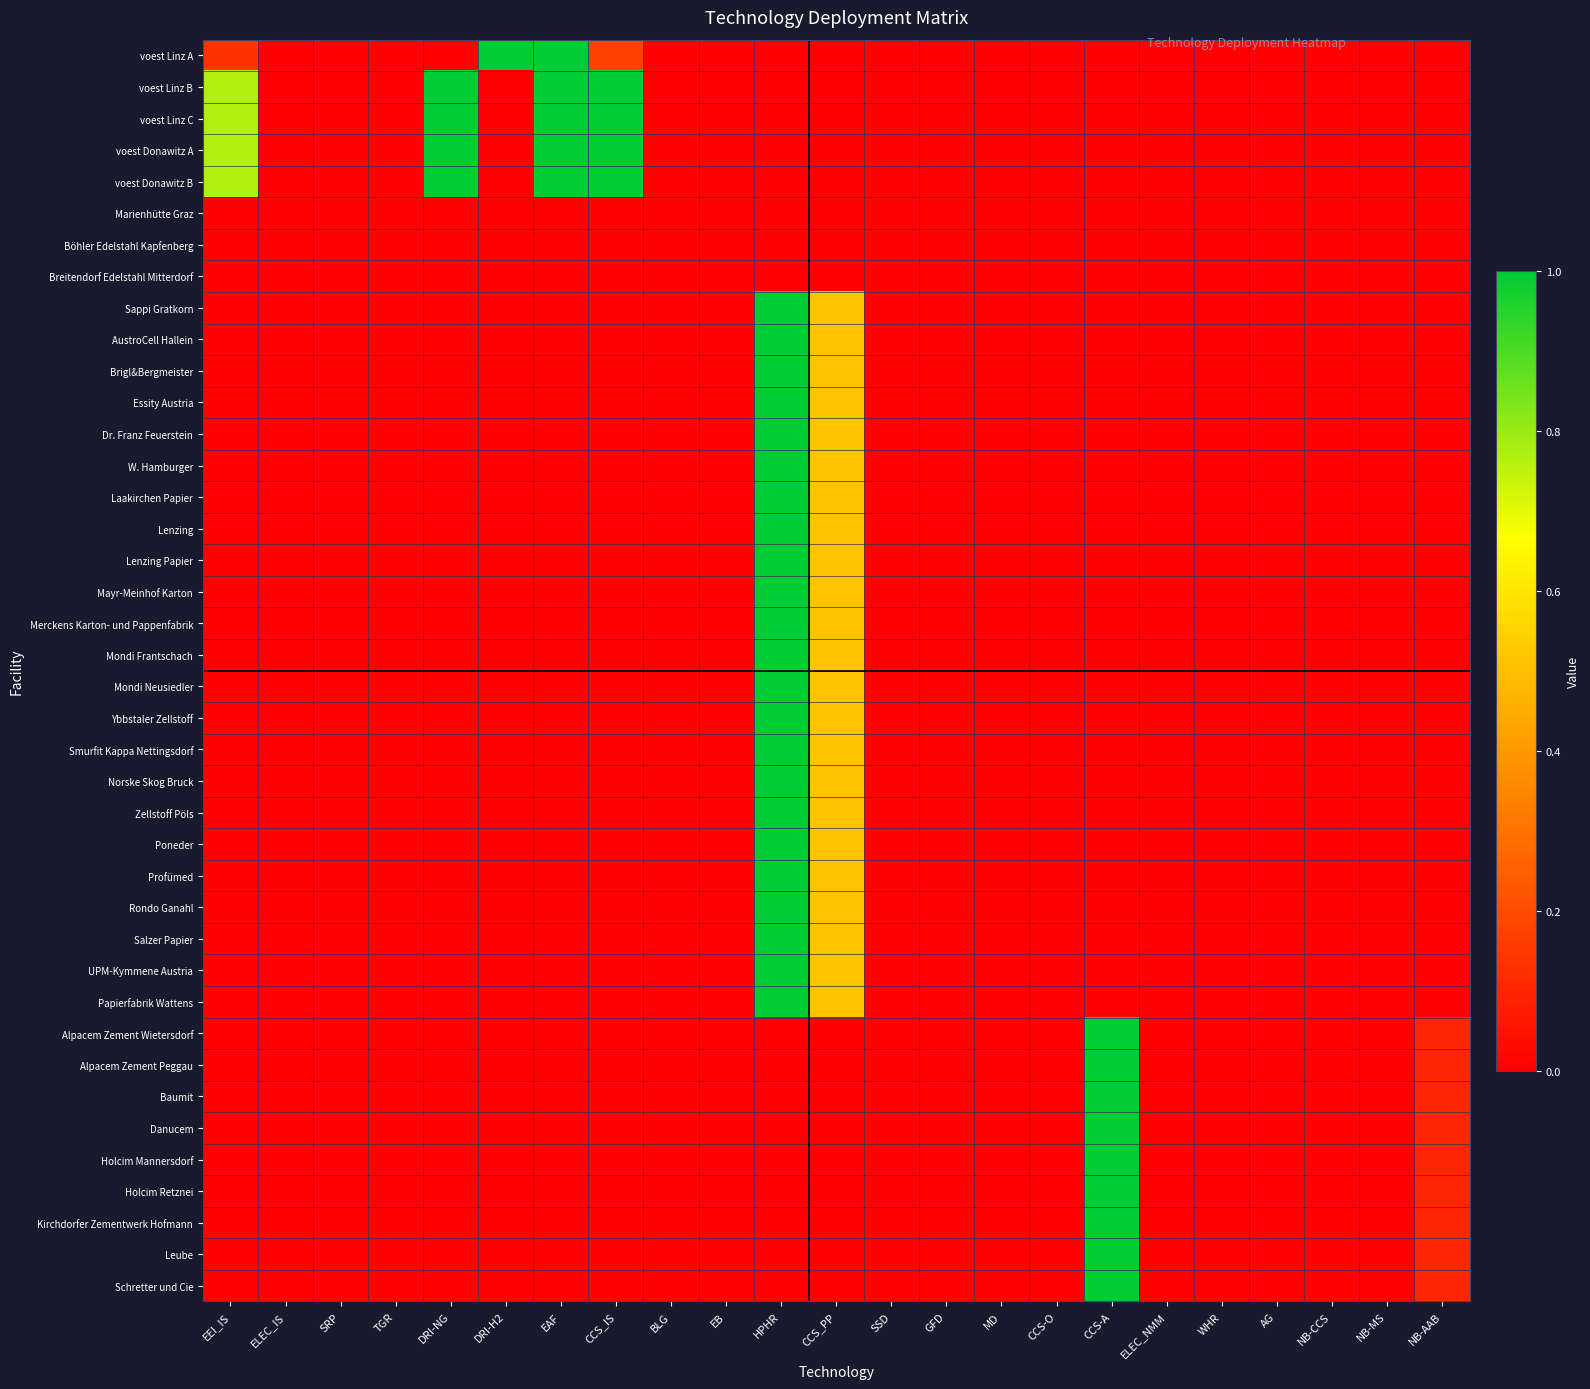

Reading right to left, transcribe all the data shown in this chart.

voest Linz A: NB-AAB=0.0	NB-MS=0.0	NB-CCS=0.0	AG=0.0	WHR=0.0	ELEC_NMM=0.0	CCS-A=0.0	CCS-O=0.0	MD=0.0	GFD=0.0	SSD=0.0	CCS_PP=0.0	HPHR=0.0	EB=0.0	BLG=0.0	CCS_IS=0.2	EAF=1.0	DRI-H2=1.0	DRI-NG=0.0	TGR=0.0	SRP=0.0	ELEC_IS=0.0	EEI_IS=0.1
voest Linz B: NB-AAB=0.0	NB-MS=0.0	NB-CCS=0.0	AG=0.0	WHR=0.0	ELEC_NMM=0.0	CCS-A=0.0	CCS-O=0.0	MD=0.0	GFD=0.0	SSD=0.0	CCS_PP=0.0	HPHR=0.0	EB=0.0	BLG=0.0	CCS_IS=1.0	EAF=1.0	DRI-H2=0.0	DRI-NG=1.0	TGR=0.0	SRP=0.0	ELEC_IS=0.0	EEI_IS=0.8
voest Linz C: NB-AAB=0.0	NB-MS=0.0	NB-CCS=0.0	AG=0.0	WHR=0.0	ELEC_NMM=0.0	CCS-A=0.0	CCS-O=0.0	MD=0.0	GFD=0.0	SSD=0.0	CCS_PP=0.0	HPHR=0.0	EB=0.0	BLG=0.0	CCS_IS=1.0	EAF=1.0	DRI-H2=0.0	DRI-NG=1.0	TGR=0.0	SRP=0.0	ELEC_IS=0.0	EEI_IS=0.8
voest Donawitz A: NB-AAB=0.0	NB-MS=0.0	NB-CCS=0.0	AG=0.0	WHR=0.0	ELEC_NMM=0.0	CCS-A=0.0	CCS-O=0.0	MD=0.0	GFD=0.0	SSD=0.0	CCS_PP=0.0	HPHR=0.0	EB=0.0	BLG=0.0	CCS_IS=1.0	EAF=1.0	DRI-H2=0.0	DRI-NG=1.0	TGR=0.0	SRP=0.0	ELEC_IS=0.0	EEI_IS=0.8
voest Donawitz B: NB-AAB=0.0	NB-MS=0.0	NB-CCS=0.0	AG=0.0	WHR=0.0	ELEC_NMM=0.0	CCS-A=0.0	CCS-O=0.0	MD=0.0	GFD=0.0	SSD=0.0	CCS_PP=0.0	HPHR=0.0	EB=0.0	BLG=0.0	CCS_IS=1.0	EAF=1.0	DRI-H2=0.0	DRI-NG=1.0	TGR=0.0	SRP=0.0	ELEC_IS=0.0	EEI_IS=0.8
Marienhütte Graz: NB-AAB=0.0	NB-MS=0.0	NB-CCS=0.0	AG=0.0	WHR=0.0	ELEC_NMM=0.0	CCS-A=0.0	CCS-O=0.0	MD=0.0	GFD=0.0	SSD=0.0	CCS_PP=0.0	HPHR=0.0	EB=0.0	BLG=0.0	CCS_IS=0.0	EAF=0.0	DRI-H2=0.0	DRI-NG=0.0	TGR=0.0	SRP=0.0	ELEC_IS=0.0	EEI_IS=0.0
Böhler Edelstahl Kapfenberg: NB-AAB=0.0	NB-MS=0.0	NB-CCS=0.0	AG=0.0	WHR=0.0	ELEC_NMM=0.0	CCS-A=0.0	CCS-O=0.0	MD=0.0	GFD=0.0	SSD=0.0	CCS_PP=0.0	HPHR=0.0	EB=0.0	BLG=0.0	CCS_IS=0.0	EAF=0.0	DRI-H2=0.0	DRI-NG=0.0	TGR=0.0	SRP=0.0	ELEC_IS=0.0	EEI_IS=0.0
Breitendorf Edelstahl Mitterdorf: NB-AAB=0.0	NB-MS=0.0	NB-CCS=0.0	AG=0.0	WHR=0.0	ELEC_NMM=0.0	CCS-A=0.0	CCS-O=0.0	MD=0.0	GFD=0.0	SSD=0.0	CCS_PP=0.0	HPHR=0.0	EB=0.0	BLG=0.0	CCS_IS=0.0	EAF=0.0	DRI-H2=0.0	DRI-NG=0.0	TGR=0.0	SRP=0.0	ELEC_IS=0.0	EEI_IS=0.0
Sappi Gratkorn: NB-AAB=0.0	NB-MS=0.0	NB-CCS=0.0	AG=0.0	WHR=0.0	ELEC_NMM=0.0	CCS-A=0.0	CCS-O=0.0	MD=0.0	GFD=0.0	SSD=0.0	CCS_PP=0.5	HPHR=1.0	EB=0.0	BLG=0.0	CCS_IS=0.0	EAF=0.0	DRI-H2=0.0	DRI-NG=0.0	TGR=0.0	SRP=0.0	ELEC_IS=0.0	EEI_IS=0.0
AustroCell Hallein: NB-AAB=0.0	NB-MS=0.0	NB-CCS=0.0	AG=0.0	WHR=0.0	ELEC_NMM=0.0	CCS-A=0.0	CCS-O=0.0	MD=0.0	GFD=0.0	SSD=0.0	CCS_PP=0.5	HPHR=1.0	EB=0.0	BLG=0.0	CCS_IS=0.0	EAF=0.0	DRI-H2=0.0	DRI-NG=0.0	TGR=0.0	SRP=0.0	ELEC_IS=0.0	EEI_IS=0.0
Brigl&Bergmeister: NB-AAB=0.0	NB-MS=0.0	NB-CCS=0.0	AG=0.0	WHR=0.0	ELEC_NMM=0.0	CCS-A=0.0	CCS-O=0.0	MD=0.0	GFD=0.0	SSD=0.0	CCS_PP=0.5	HPHR=1.0	EB=0.0	BLG=0.0	CCS_IS=0.0	EAF=0.0	DRI-H2=0.0	DRI-NG=0.0	TGR=0.0	SRP=0.0	ELEC_IS=0.0	EEI_IS=0.0
Essity Austria: NB-AAB=0.0	NB-MS=0.0	NB-CCS=0.0	AG=0.0	WHR=0.0	ELEC_NMM=0.0	CCS-A=0.0	CCS-O=0.0	MD=0.0	GFD=0.0	SSD=0.0	CCS_PP=0.5	HPHR=1.0	EB=0.0	BLG=0.0	CCS_IS=0.0	EAF=0.0	DRI-H2=0.0	DRI-NG=0.0	TGR=0.0	SRP=0.0	ELEC_IS=0.0	EEI_IS=0.0
Dr. Franz Feuerstein: NB-AAB=0.0	NB-MS=0.0	NB-CCS=0.0	AG=0.0	WHR=0.0	ELEC_NMM=0.0	CCS-A=0.0	CCS-O=0.0	MD=0.0	GFD=0.0	SSD=0.0	CCS_PP=0.5	HPHR=1.0	EB=0.0	BLG=0.0	CCS_IS=0.0	EAF=0.0	DRI-H2=0.0	DRI-NG=0.0	TGR=0.0	SRP=0.0	ELEC_IS=0.0	EEI_IS=0.0
W. Hamburger: NB-AAB=0.0	NB-MS=0.0	NB-CCS=0.0	AG=0.0	WHR=0.0	ELEC_NMM=0.0	CCS-A=0.0	CCS-O=0.0	MD=0.0	GFD=0.0	SSD=0.0	CCS_PP=0.5	HPHR=1.0	EB=0.0	BLG=0.0	CCS_IS=0.0	EAF=0.0	DRI-H2=0.0	DRI-NG=0.0	TGR=0.0	SRP=0.0	ELEC_IS=0.0	EEI_IS=0.0
Laakirchen Papier: NB-AAB=0.0	NB-MS=0.0	NB-CCS=0.0	AG=0.0	WHR=0.0	ELEC_NMM=0.0	CCS-A=0.0	CCS-O=0.0	MD=0.0	GFD=0.0	SSD=0.0	CCS_PP=0.5	HPHR=1.0	EB=0.0	BLG=0.0	CCS_IS=0.0	EAF=0.0	DRI-H2=0.0	DRI-NG=0.0	TGR=0.0	SRP=0.0	ELEC_IS=0.0	EEI_IS=0.0
Lenzing: NB-AAB=0.0	NB-MS=0.0	NB-CCS=0.0	AG=0.0	WHR=0.0	ELEC_NMM=0.0	CCS-A=0.0	CCS-O=0.0	MD=0.0	GFD=0.0	SSD=0.0	CCS_PP=0.5	HPHR=1.0	EB=0.0	BLG=0.0	CCS_IS=0.0	EAF=0.0	DRI-H2=0.0	DRI-NG=0.0	TGR=0.0	SRP=0.0	ELEC_IS=0.0	EEI_IS=0.0
Lenzing Papier: NB-AAB=0.0	NB-MS=0.0	NB-CCS=0.0	AG=0.0	WHR=0.0	ELEC_NMM=0.0	CCS-A=0.0	CCS-O=0.0	MD=0.0	GFD=0.0	SSD=0.0	CCS_PP=0.5	HPHR=1.0	EB=0.0	BLG=0.0	CCS_IS=0.0	EAF=0.0	DRI-H2=0.0	DRI-NG=0.0	TGR=0.0	SRP=0.0	ELEC_IS=0.0	EEI_IS=0.0
Mayr-Meinhof Karton: NB-AAB=0.0	NB-MS=0.0	NB-CCS=0.0	AG=0.0	WHR=0.0	ELEC_NMM=0.0	CCS-A=0.0	CCS-O=0.0	MD=0.0	GFD=0.0	SSD=0.0	CCS_PP=0.5	HPHR=1.0	EB=0.0	BLG=0.0	CCS_IS=0.0	EAF=0.0	DRI-H2=0.0	DRI-NG=0.0	TGR=0.0	SRP=0.0	ELEC_IS=0.0	EEI_IS=0.0
Merckens Karton- und Pappenfabrik: NB-AAB=0.0	NB-MS=0.0	NB-CCS=0.0	AG=0.0	WHR=0.0	ELEC_NMM=0.0	CCS-A=0.0	CCS-O=0.0	MD=0.0	GFD=0.0	SSD=0.0	CCS_PP=0.5	HPHR=1.0	EB=0.0	BLG=0.0	CCS_IS=0.0	EAF=0.0	DRI-H2=0.0	DRI-NG=0.0	TGR=0.0	SRP=0.0	ELEC_IS=0.0	EEI_IS=0.0
Mondi Frantschach: NB-AAB=0.0	NB-MS=0.0	NB-CCS=0.0	AG=0.0	WHR=0.0	ELEC_NMM=0.0	CCS-A=0.0	CCS-O=0.0	MD=0.0	GFD=0.0	SSD=0.0	CCS_PP=0.5	HPHR=1.0	EB=0.0	BLG=0.0	CCS_IS=0.0	EAF=0.0	DRI-H2=0.0	DRI-NG=0.0	TGR=0.0	SRP=0.0	ELEC_IS=0.0	EEI_IS=0.0
Mondi Neusiedler: NB-AAB=0.0	NB-MS=0.0	NB-CCS=0.0	AG=0.0	WHR=0.0	ELEC_NMM=0.0	CCS-A=0.0	CCS-O=0.0	MD=0.0	GFD=0.0	SSD=0.0	CCS_PP=0.5	HPHR=1.0	EB=0.0	BLG=0.0	CCS_IS=0.0	EAF=0.0	DRI-H2=0.0	DRI-NG=0.0	TGR=0.0	SRP=0.0	ELEC_IS=0.0	EEI_IS=0.0
Ybbstaler Zellstoff: NB-AAB=0.0	NB-MS=0.0	NB-CCS=0.0	AG=0.0	WHR=0.0	ELEC_NMM=0.0	CCS-A=0.0	CCS-O=0.0	MD=0.0	GFD=0.0	SSD=0.0	CCS_PP=0.5	HPHR=1.0	EB=0.0	BLG=0.0	CCS_IS=0.0	EAF=0.0	DRI-H2=0.0	DRI-NG=0.0	TGR=0.0	SRP=0.0	ELEC_IS=0.0	EEI_IS=0.0
Smurfit Kappa Nettingsdorf: NB-AAB=0.0	NB-MS=0.0	NB-CCS=0.0	AG=0.0	WHR=0.0	ELEC_NMM=0.0	CCS-A=0.0	CCS-O=0.0	MD=0.0	GFD=0.0	SSD=0.0	CCS_PP=0.5	HPHR=1.0	EB=0.0	BLG=0.0	CCS_IS=0.0	EAF=0.0	DRI-H2=0.0	DRI-NG=0.0	TGR=0.0	SRP=0.0	ELEC_IS=0.0	EEI_IS=0.0
Norske Skog Bruck: NB-AAB=0.0	NB-MS=0.0	NB-CCS=0.0	AG=0.0	WHR=0.0	ELEC_NMM=0.0	CCS-A=0.0	CCS-O=0.0	MD=0.0	GFD=0.0	SSD=0.0	CCS_PP=0.5	HPHR=1.0	EB=0.0	BLG=0.0	CCS_IS=0.0	EAF=0.0	DRI-H2=0.0	DRI-NG=0.0	TGR=0.0	SRP=0.0	ELEC_IS=0.0	EEI_IS=0.0
Zellstoff Pöls: NB-AAB=0.0	NB-MS=0.0	NB-CCS=0.0	AG=0.0	WHR=0.0	ELEC_NMM=0.0	CCS-A=0.0	CCS-O=0.0	MD=0.0	GFD=0.0	SSD=0.0	CCS_PP=0.5	HPHR=1.0	EB=0.0	BLG=0.0	CCS_IS=0.0	EAF=0.0	DRI-H2=0.0	DRI-NG=0.0	TGR=0.0	SRP=0.0	ELEC_IS=0.0	EEI_IS=0.0
Poneder: NB-AAB=0.0	NB-MS=0.0	NB-CCS=0.0	AG=0.0	WHR=0.0	ELEC_NMM=0.0	CCS-A=0.0	CCS-O=0.0	MD=0.0	GFD=0.0	SSD=0.0	CCS_PP=0.5	HPHR=1.0	EB=0.0	BLG=0.0	CCS_IS=0.0	EAF=0.0	DRI-H2=0.0	DRI-NG=0.0	TGR=0.0	SRP=0.0	ELEC_IS=0.0	EEI_IS=0.0
Profümed: NB-AAB=0.0	NB-MS=0.0	NB-CCS=0.0	AG=0.0	WHR=0.0	ELEC_NMM=0.0	CCS-A=0.0	CCS-O=0.0	MD=0.0	GFD=0.0	SSD=0.0	CCS_PP=0.5	HPHR=1.0	EB=0.0	BLG=0.0	CCS_IS=0.0	EAF=0.0	DRI-H2=0.0	DRI-NG=0.0	TGR=0.0	SRP=0.0	ELEC_IS=0.0	EEI_IS=0.0
Rondo Ganahl: NB-AAB=0.0	NB-MS=0.0	NB-CCS=0.0	AG=0.0	WHR=0.0	ELEC_NMM=0.0	CCS-A=0.0	CCS-O=0.0	MD=0.0	GFD=0.0	SSD=0.0	CCS_PP=0.5	HPHR=1.0	EB=0.0	BLG=0.0	CCS_IS=0.0	EAF=0.0	DRI-H2=0.0	DRI-NG=0.0	TGR=0.0	SRP=0.0	ELEC_IS=0.0	EEI_IS=0.0
Salzer Papier: NB-AAB=0.0	NB-MS=0.0	NB-CCS=0.0	AG=0.0	WHR=0.0	ELEC_NMM=0.0	CCS-A=0.0	CCS-O=0.0	MD=0.0	GFD=0.0	SSD=0.0	CCS_PP=0.5	HPHR=1.0	EB=0.0	BLG=0.0	CCS_IS=0.0	EAF=0.0	DRI-H2=0.0	DRI-NG=0.0	TGR=0.0	SRP=0.0	ELEC_IS=0.0	EEI_IS=0.0
UPM-Kymmene Austria: NB-AAB=0.0	NB-MS=0.0	NB-CCS=0.0	AG=0.0	WHR=0.0	ELEC_NMM=0.0	CCS-A=0.0	CCS-O=0.0	MD=0.0	GFD=0.0	SSD=0.0	CCS_PP=0.5	HPHR=1.0	EB=0.0	BLG=0.0	CCS_IS=0.0	EAF=0.0	DRI-H2=0.0	DRI-NG=0.0	TGR=0.0	SRP=0.0	ELEC_IS=0.0	EEI_IS=0.0
Papierfabrik Wattens: NB-AAB=0.0	NB-MS=0.0	NB-CCS=0.0	AG=0.0	WHR=0.0	ELEC_NMM=0.0	CCS-A=0.0	CCS-O=0.0	MD=0.0	GFD=0.0	SSD=0.0	CCS_PP=0.5	HPHR=1.0	EB=0.0	BLG=0.0	CCS_IS=0.0	EAF=0.0	DRI-H2=0.0	DRI-NG=0.0	TGR=0.0	SRP=0.0	ELEC_IS=0.0	EEI_IS=0.0
Alpacem Zement Wietersdorf: NB-AAB=0.1	NB-MS=0.0	NB-CCS=0.0	AG=0.0	WHR=0.0	ELEC_NMM=0.0	CCS-A=1.0	CCS-O=0.0	MD=0.0	GFD=0.0	SSD=0.0	CCS_PP=0.0	HPHR=0.0	EB=0.0	BLG=0.0	CCS_IS=0.0	EAF=0.0	DRI-H2=0.0	DRI-NG=0.0	TGR=0.0	SRP=0.0	ELEC_IS=0.0	EEI_IS=0.0
Alpacem Zement Peggau: NB-AAB=0.1	NB-MS=0.0	NB-CCS=0.0	AG=0.0	WHR=0.0	ELEC_NMM=0.0	CCS-A=1.0	CCS-O=0.0	MD=0.0	GFD=0.0	SSD=0.0	CCS_PP=0.0	HPHR=0.0	EB=0.0	BLG=0.0	CCS_IS=0.0	EAF=0.0	DRI-H2=0.0	DRI-NG=0.0	TGR=0.0	SRP=0.0	ELEC_IS=0.0	EEI_IS=0.0
Baumit: NB-AAB=0.1	NB-MS=0.0	NB-CCS=0.0	AG=0.0	WHR=0.0	ELEC_NMM=0.0	CCS-A=1.0	CCS-O=0.0	MD=0.0	GFD=0.0	SSD=0.0	CCS_PP=0.0	HPHR=0.0	EB=0.0	BLG=0.0	CCS_IS=0.0	EAF=0.0	DRI-H2=0.0	DRI-NG=0.0	TGR=0.0	SRP=0.0	ELEC_IS=0.0	EEI_IS=0.0
Danucem: NB-AAB=0.1	NB-MS=0.0	NB-CCS=0.0	AG=0.0	WHR=0.0	ELEC_NMM=0.0	CCS-A=1.0	CCS-O=0.0	MD=0.0	GFD=0.0	SSD=0.0	CCS_PP=0.0	HPHR=0.0	EB=0.0	BLG=0.0	CCS_IS=0.0	EAF=0.0	DRI-H2=0.0	DRI-NG=0.0	TGR=0.0	SRP=0.0	ELEC_IS=0.0	EEI_IS=0.0
Holcim Mannersdorf: NB-AAB=0.1	NB-MS=0.0	NB-CCS=0.0	AG=0.0	WHR=0.0	ELEC_NMM=0.0	CCS-A=1.0	CCS-O=0.0	MD=0.0	GFD=0.0	SSD=0.0	CCS_PP=0.0	HPHR=0.0	EB=0.0	BLG=0.0	CCS_IS=0.0	EAF=0.0	DRI-H2=0.0	DRI-NG=0.0	TGR=0.0	SRP=0.0	ELEC_IS=0.0	EEI_IS=0.0
Holcim Retznei: NB-AAB=0.1	NB-MS=0.0	NB-CCS=0.0	AG=0.0	WHR=0.0	ELEC_NMM=0.0	CCS-A=1.0	CCS-O=0.0	MD=0.0	GFD=0.0	SSD=0.0	CCS_PP=0.0	HPHR=0.0	EB=0.0	BLG=0.0	CCS_IS=0.0	EAF=0.0	DRI-H2=0.0	DRI-NG=0.0	TGR=0.0	SRP=0.0	ELEC_IS=0.0	EEI_IS=0.0
Kirchdorfer Zementwerk Hofmann: NB-AAB=0.1	NB-MS=0.0	NB-CCS=0.0	AG=0.0	WHR=0.0	ELEC_NMM=0.0	CCS-A=1.0	CCS-O=0.0	MD=0.0	GFD=0.0	SSD=0.0	CCS_PP=0.0	HPHR=0.0	EB=0.0	BLG=0.0	CCS_IS=0.0	EAF=0.0	DRI-H2=0.0	DRI-NG=0.0	TGR=0.0	SRP=0.0	ELEC_IS=0.0	EEI_IS=0.0
Leube: NB-AAB=0.1	NB-MS=0.0	NB-CCS=0.0	AG=0.0	WHR=0.0	ELEC_NMM=0.0	CCS-A=1.0	CCS-O=0.0	MD=0.0	GFD=0.0	SSD=0.0	CCS_PP=0.0	HPHR=0.0	EB=0.0	BLG=0.0	CCS_IS=0.0	EAF=0.0	DRI-H2=0.0	DRI-NG=0.0	TGR=0.0	SRP=0.0	ELEC_IS=0.0	EEI_IS=0.0
Schretter und Cie: NB-AAB=0.1	NB-MS=0.0	NB-CCS=0.0	AG=0.0	WHR=0.0	ELEC_NMM=0.0	CCS-A=1.0	CCS-O=0.0	MD=0.0	GFD=0.0	SSD=0.0	CCS_PP=0.0	HPHR=0.0	EB=0.0	BLG=0.0	CCS_IS=0.0	EAF=0.0	DRI-H2=0.0	DRI-NG=0.0	TGR=0.0	SRP=0.0	ELEC_IS=0.0	EEI_IS=0.0